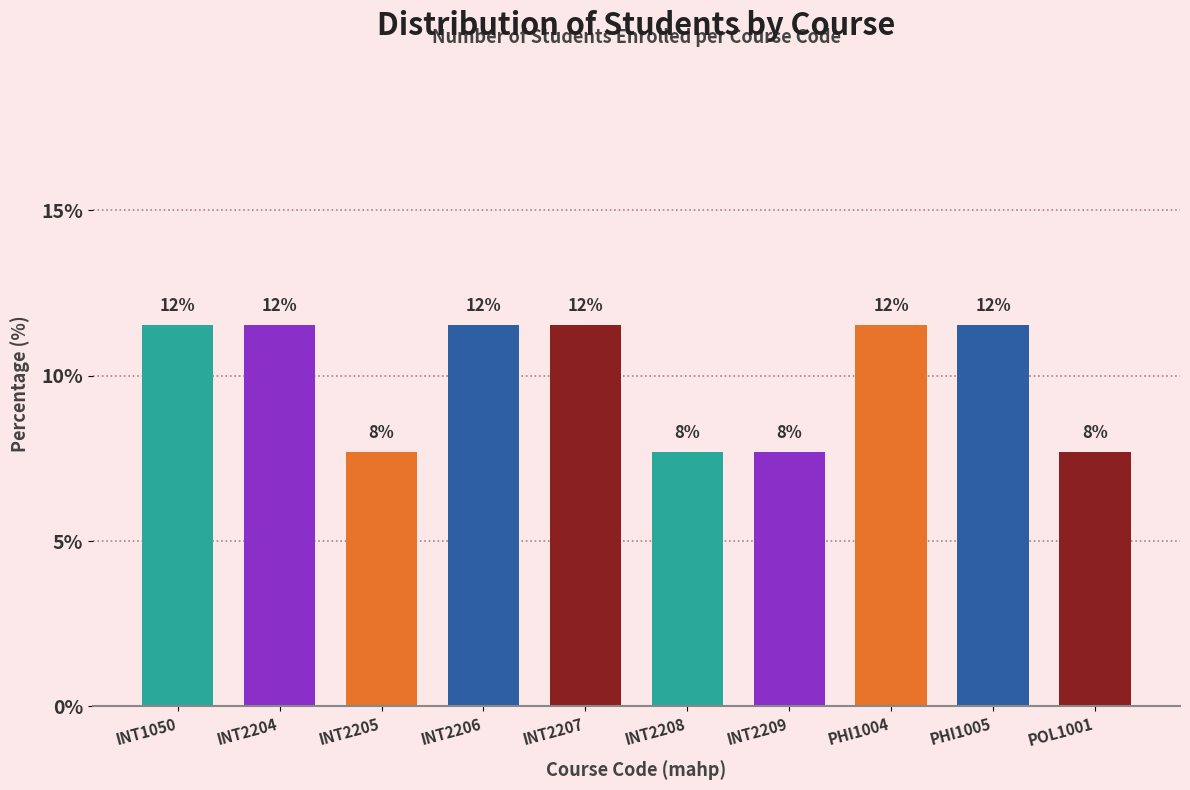

How many bars are there in total?

10